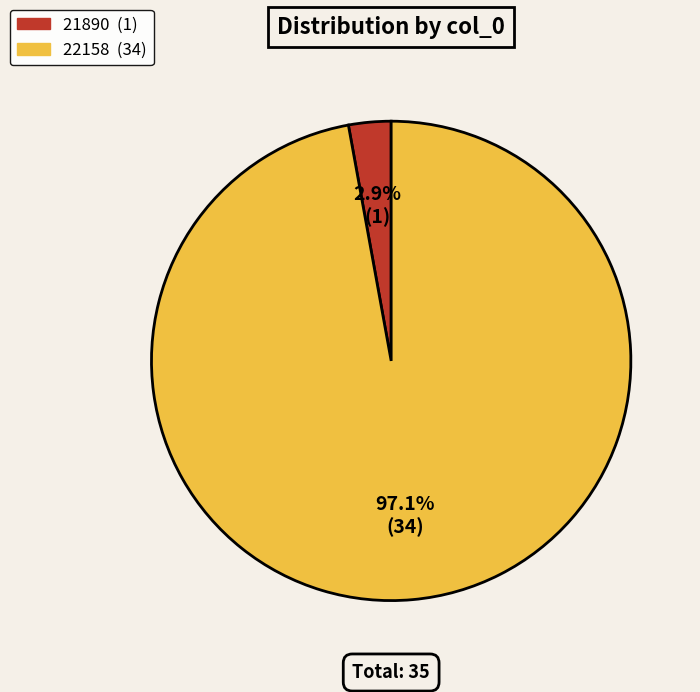

Is it true that 21890 is 3% of the pie?

True